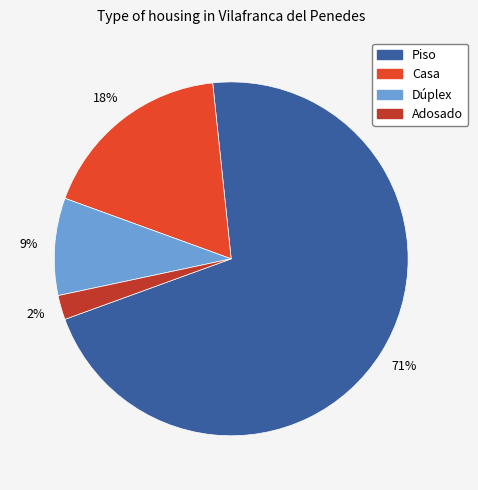

How many segments does this pie chart have?

4